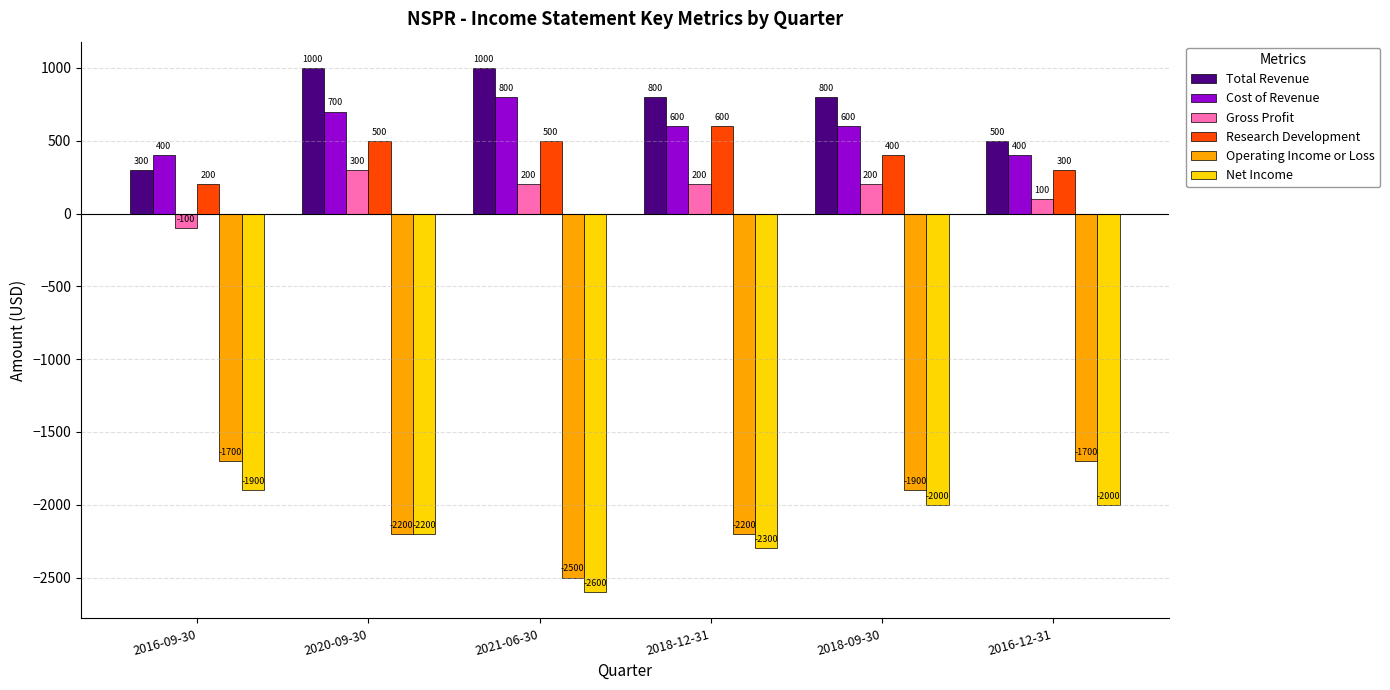

Rank the series by their maximum value, from lowest to highest.

Net Income, Operating Income or Loss, Gross Profit, Research Development, Cost of Revenue, Total Revenue